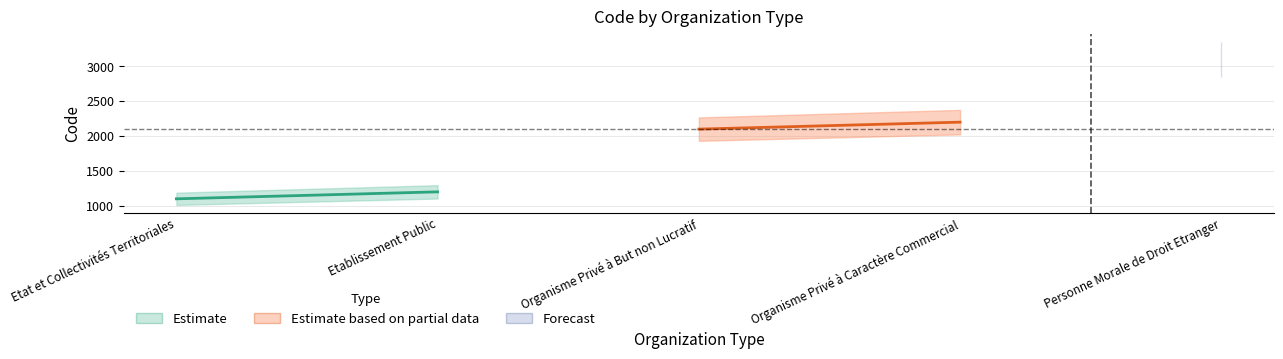

Does the chart have visible grid lines?

Yes